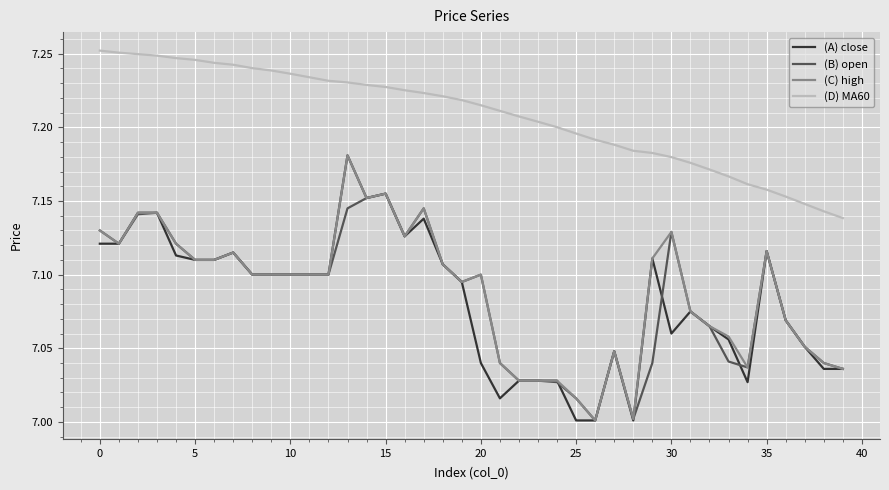

How many lines are shown in the chart?

4